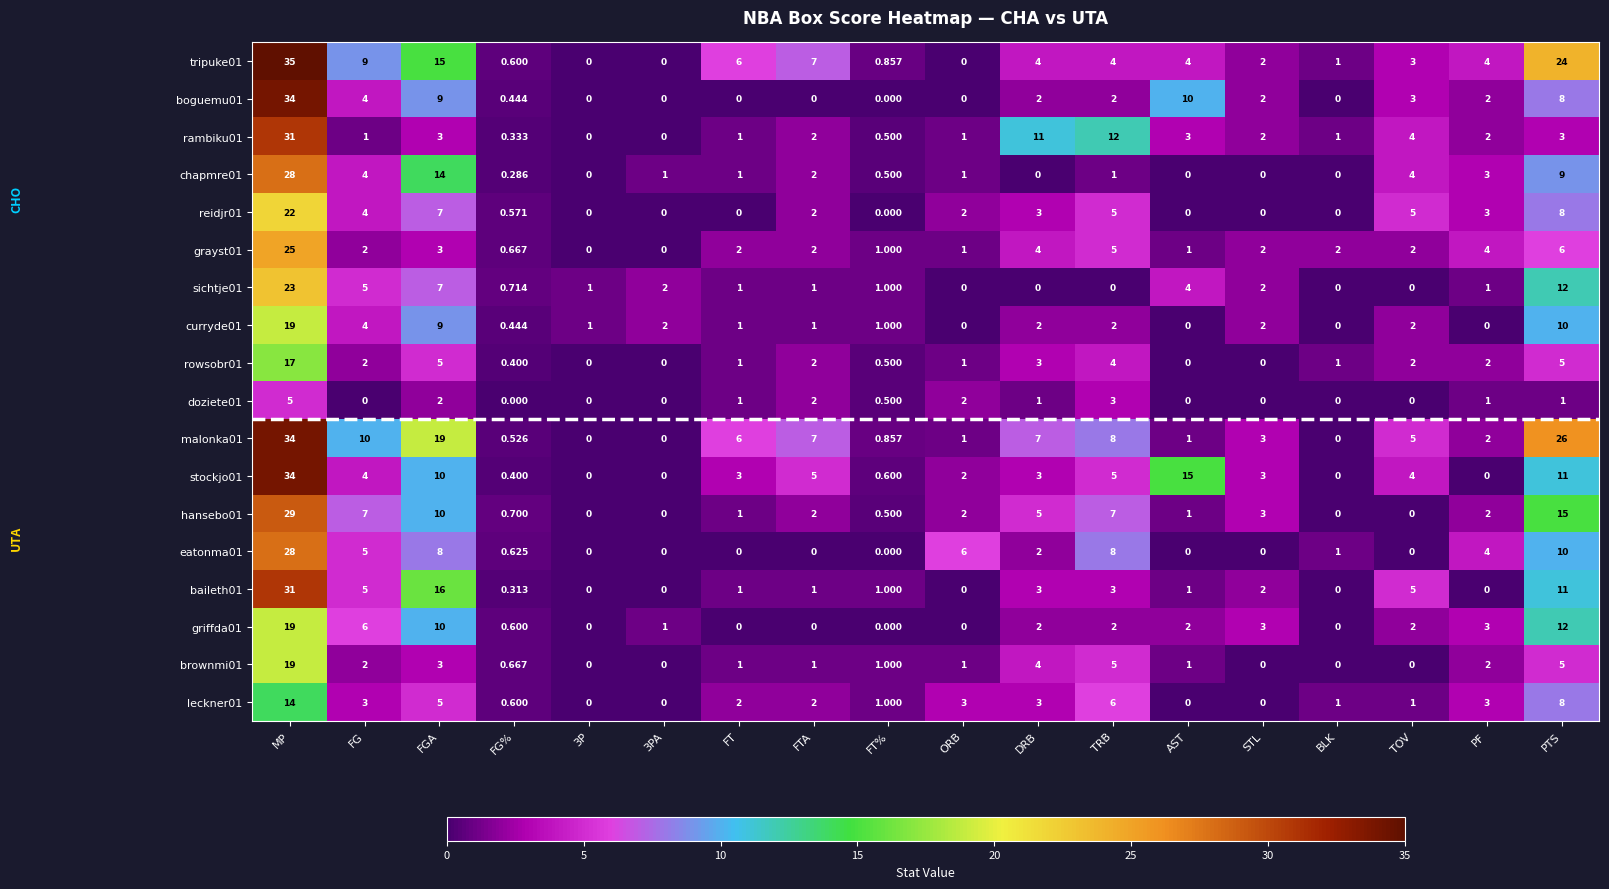

What is the difference between the highest and lowest values at FT%?

1.0